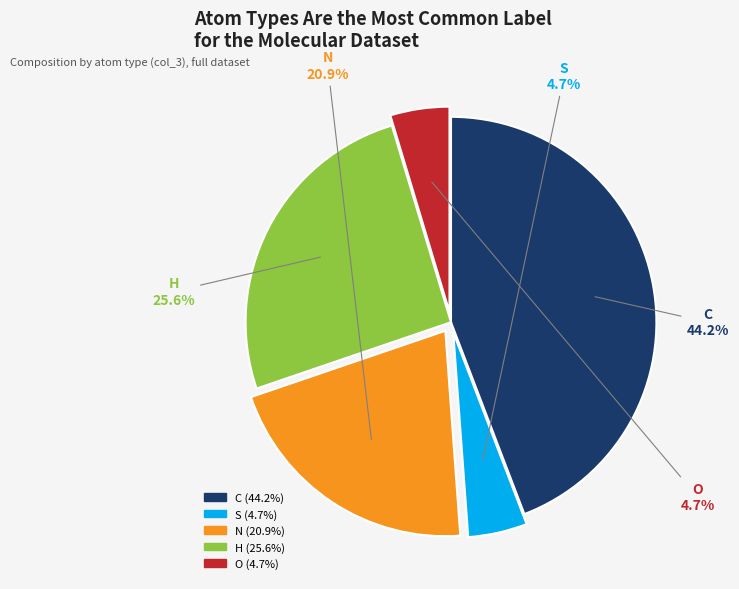

What is the largest slice in the pie chart?

C